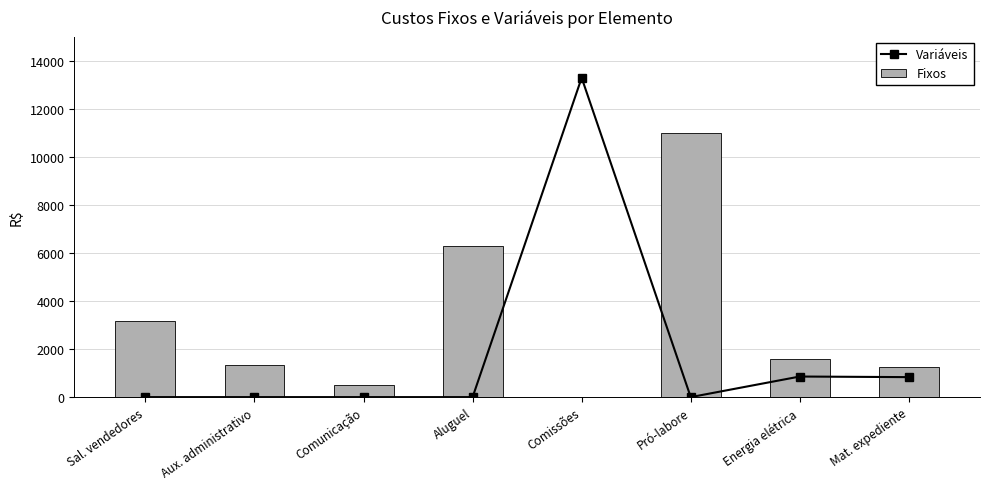

Reading left to right, what are all the values shown in this chart?

Variáveis: Sal. vendedores=0.0	Aux. administrativo=0.0	Comunicação=0.0	Aluguel=0.0	Comissões=13300.0	Pró-labore=0.0	Energia elétrica=857.5	Mat. expediente=832.0
Fixos: Sal. vendedores=3150.0	Aux. administrativo=1340.0	Comunicação=500.0	Aluguel=6300.0	Comissões=0.0	Pró-labore=11000.0	Energia elétrica=1592.5	Mat. expediente=1248.0